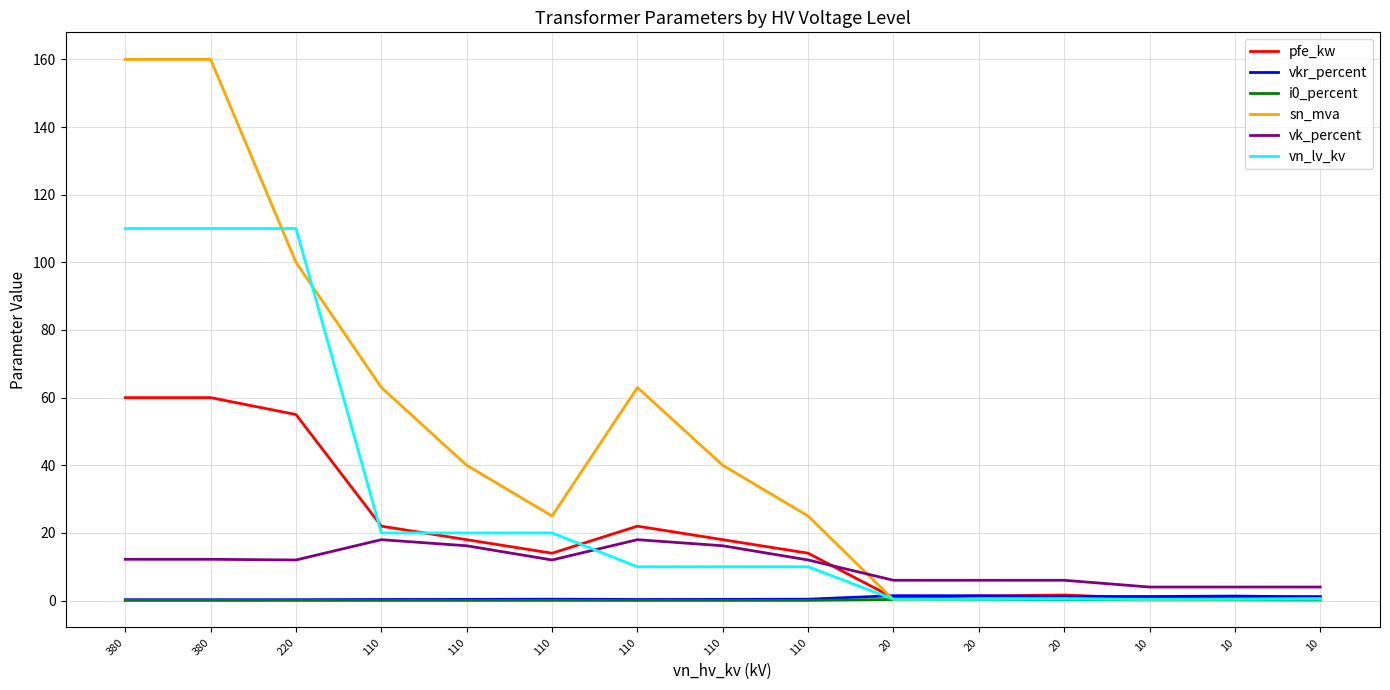

Reading left to right, extract all data points from this chart.

pfe_kw: 60.0	60.0	55.0	22.0	18.0	14.0	22.0	18.0	14.0	0.8	1.4	1.6	0.6	0.9	1.2
vkr_percent: 0.2	0.2	0.3	0.3	0.3	0.4	0.3	0.3	0.4	1.4	1.4	1.2	1.2	1.3	1.1
i0_percent: 0.1	0.1	0.1	0.0	0.1	0.1	0.0	0.1	0.1	0.3	0.3	0.3	0.2	0.2	0.2
sn_mva: 160.0	160.0	100.0	63.0	40.0	25.0	63.0	40.0	25.0	0.2	0.4	0.6	0.2	0.4	0.6
vk_percent: 12.2	12.2	12.0	18.0	16.2	12.0	18.0	16.2	12.0	6.0	6.0	6.0	4.0	4.0	4.0
vn_lv_kv: 110.0	110.0	110.0	20.0	20.0	20.0	10.0	10.0	10.0	0.4	0.4	0.4	0.4	0.4	0.4